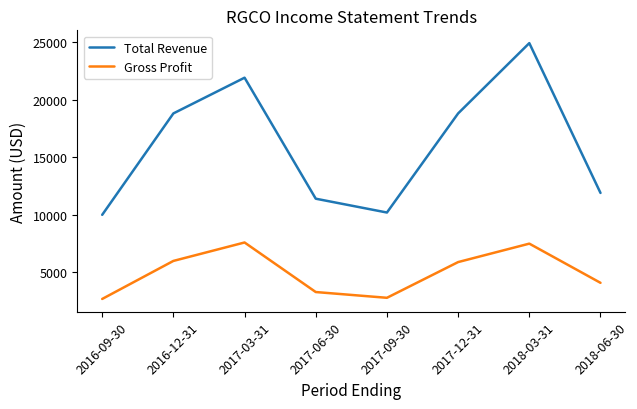

At which category is the sum across all series the highest?

2018-03-31